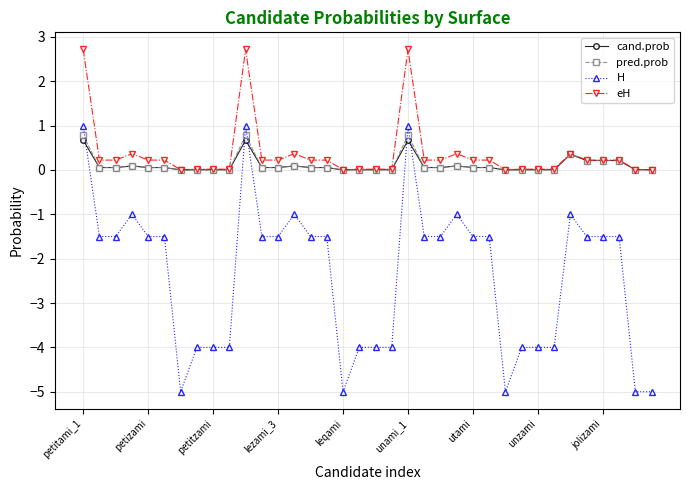

True or false: eH has more than 1 points higher than both neighbors.

True